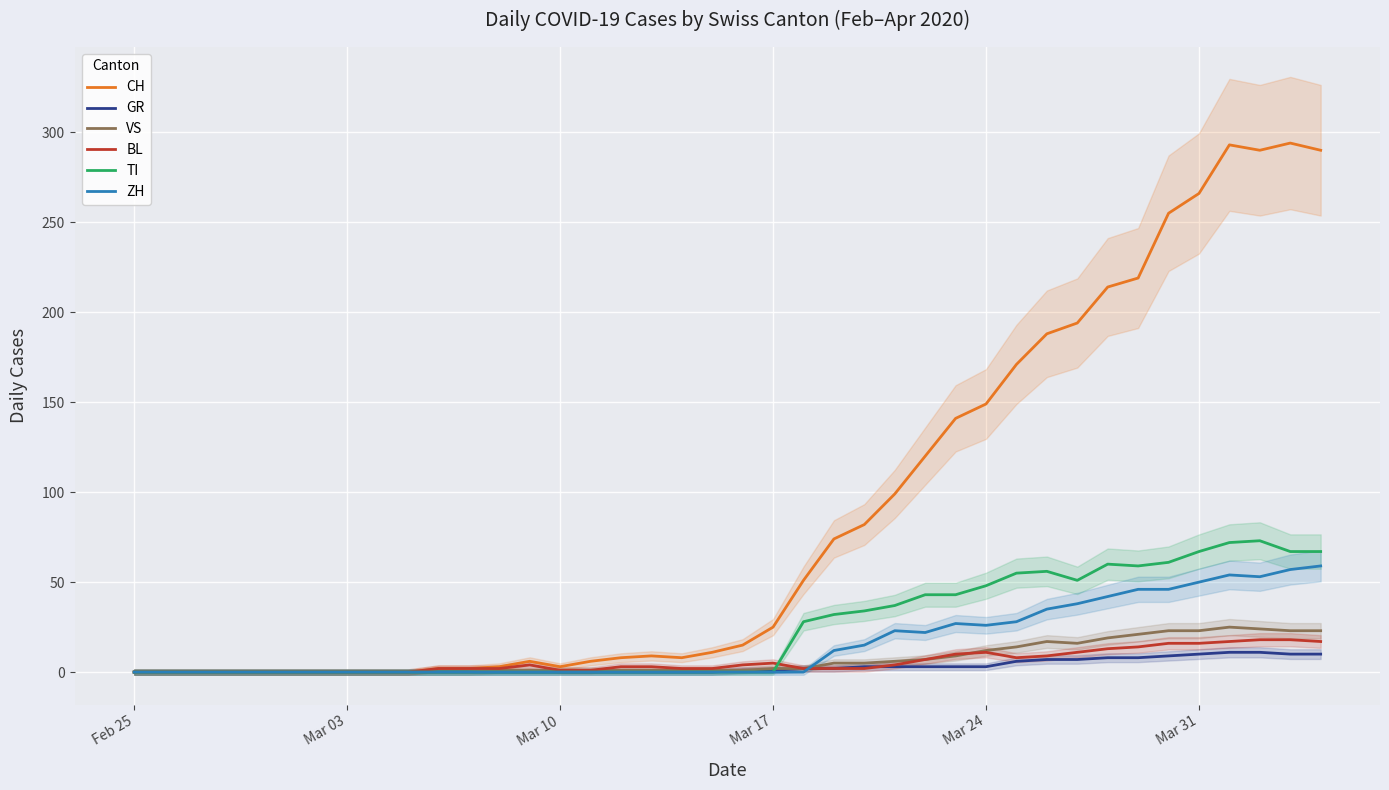

True or false: VS and GR cross at least once.

False